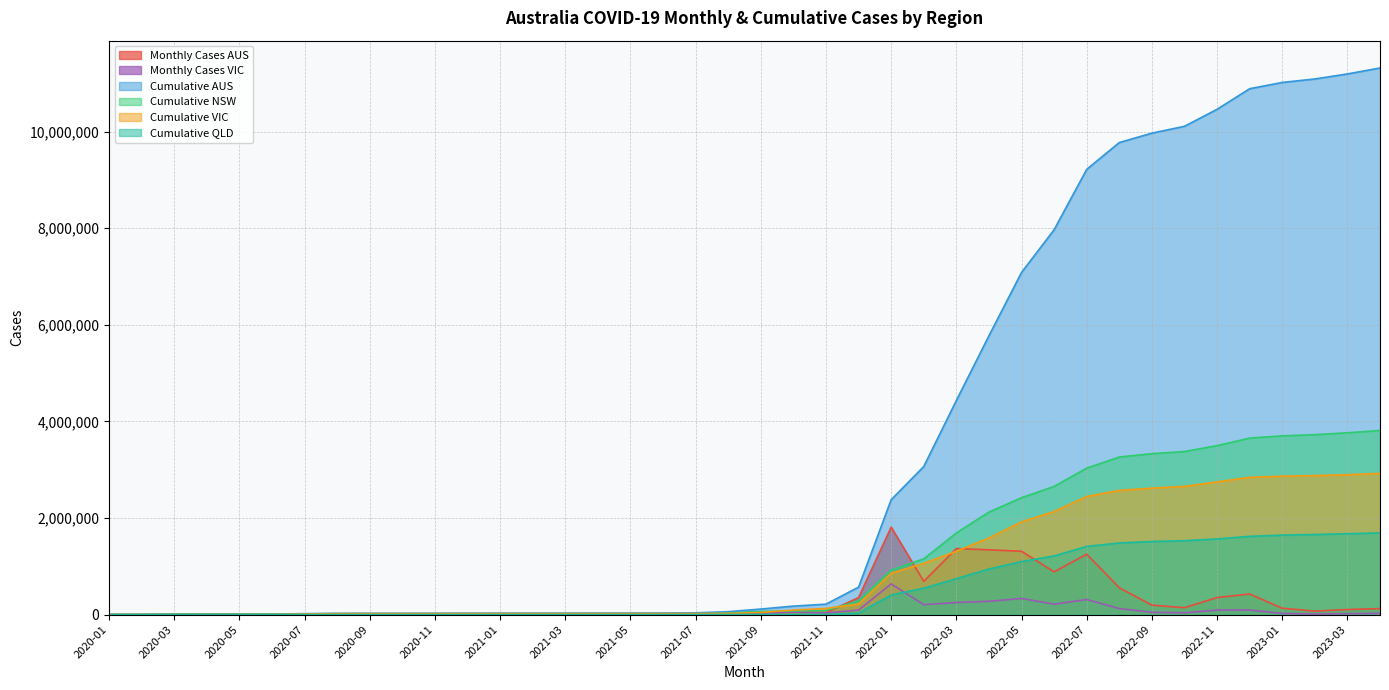

True or false: Cumulative QLD has a value of 1905 at 2021-07.

True